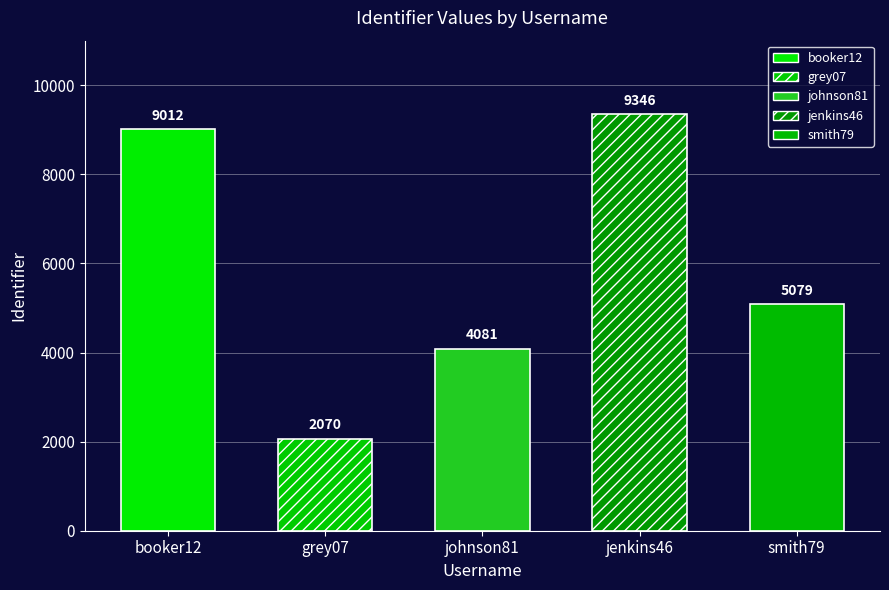

Is it true that the value at jenkins46 is 12751?

False